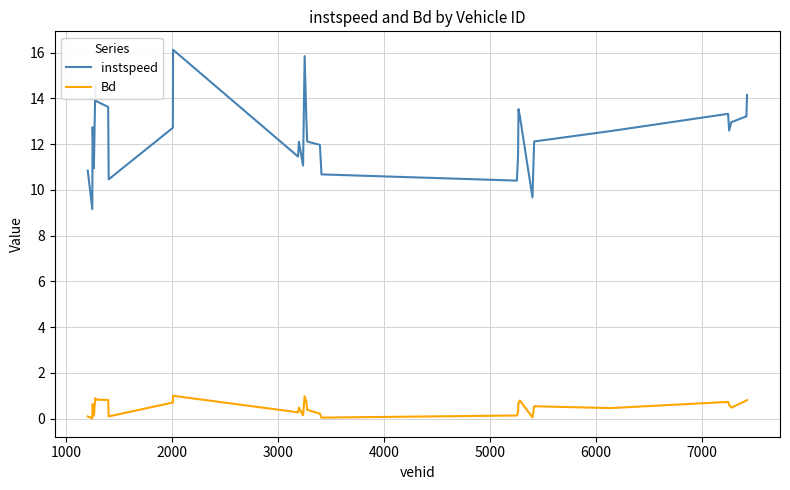

Which series has the widest spread of values?

instspeed